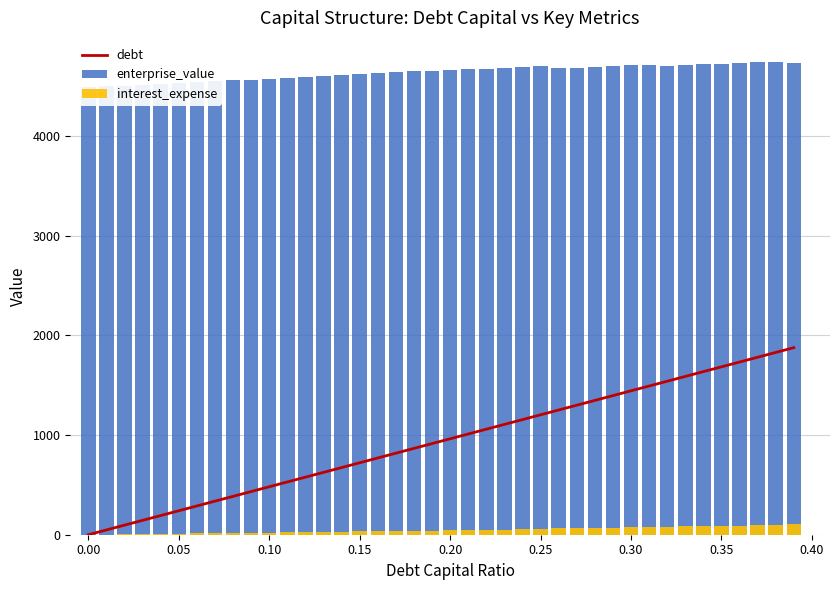

Where is enterprise_value nearest to the value 4618?

0.15